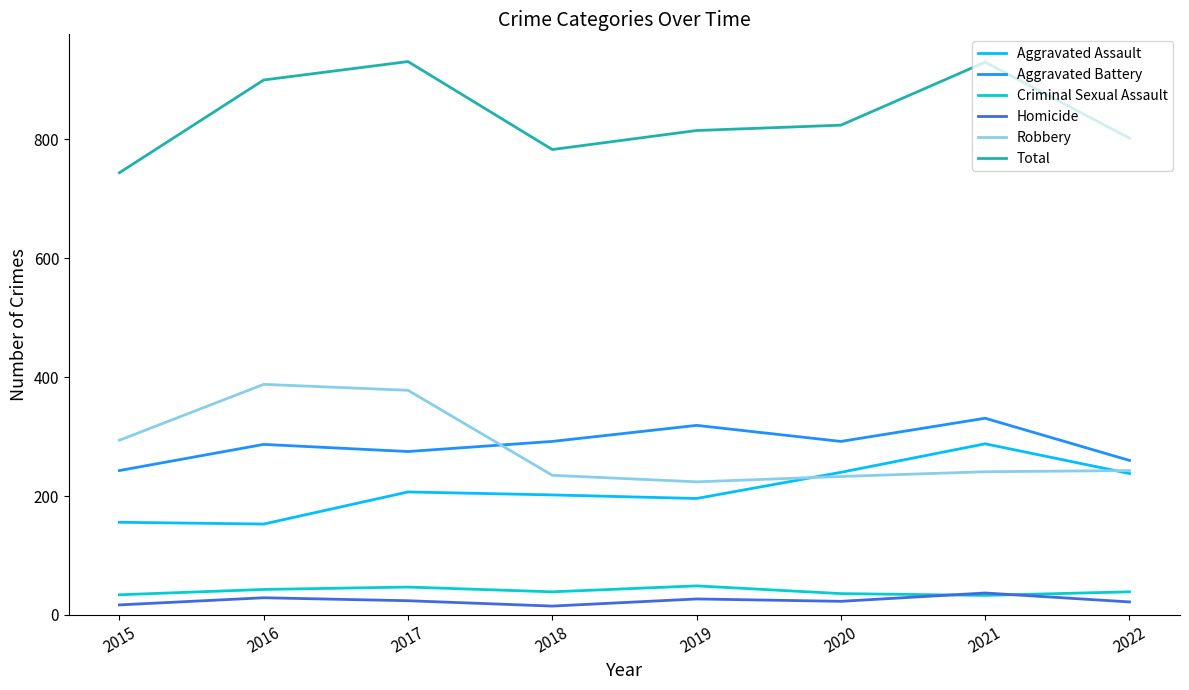

Is the value of Aggravated Battery at 2020 greater than the value of Homicide at 2016?

Yes